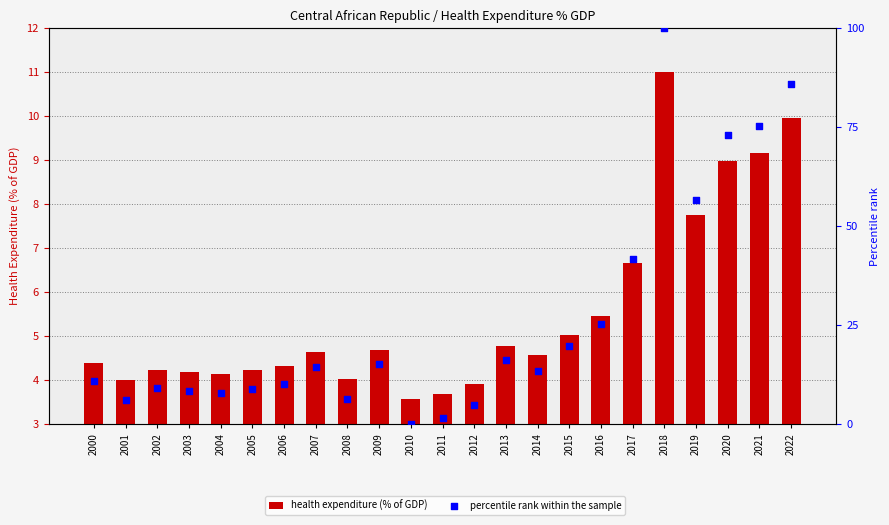

What are all the series names shown in the legend?

health expenditure (% of GDP), percentile rank within the sample